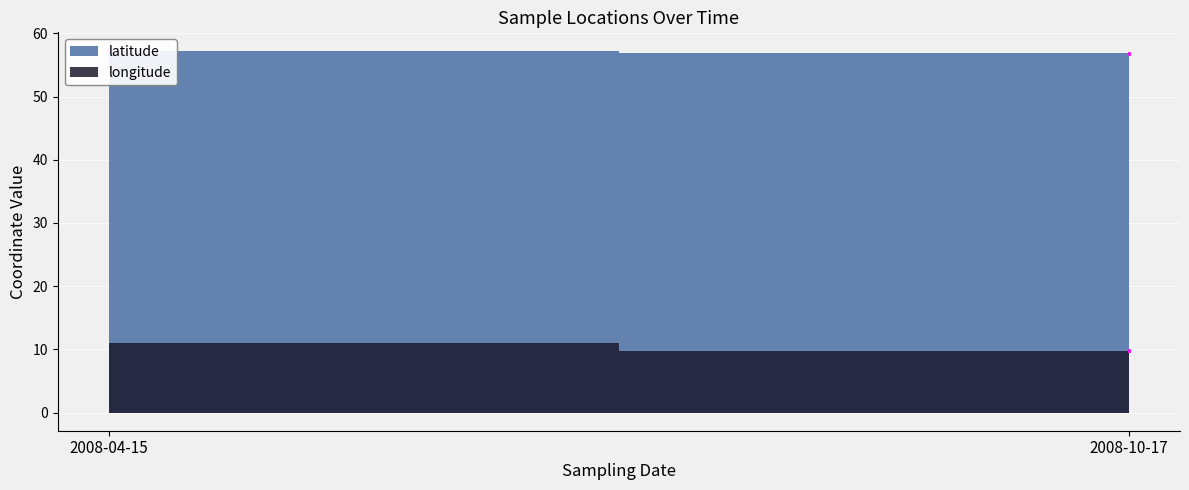

How many lines are shown in the chart?

2